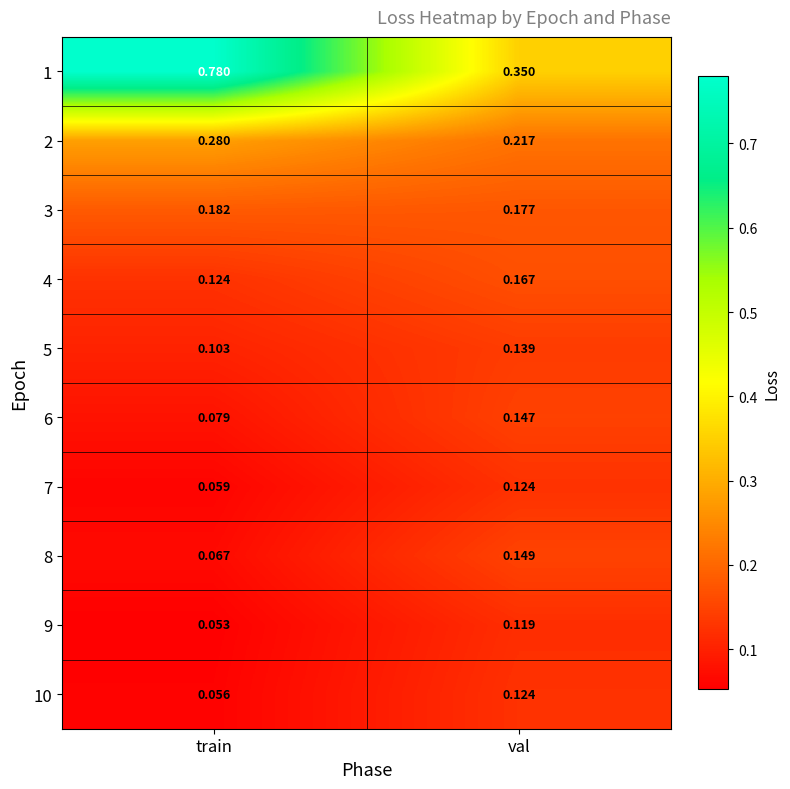

Is the value of 9 at val greater than the value of 5 at train?

Yes